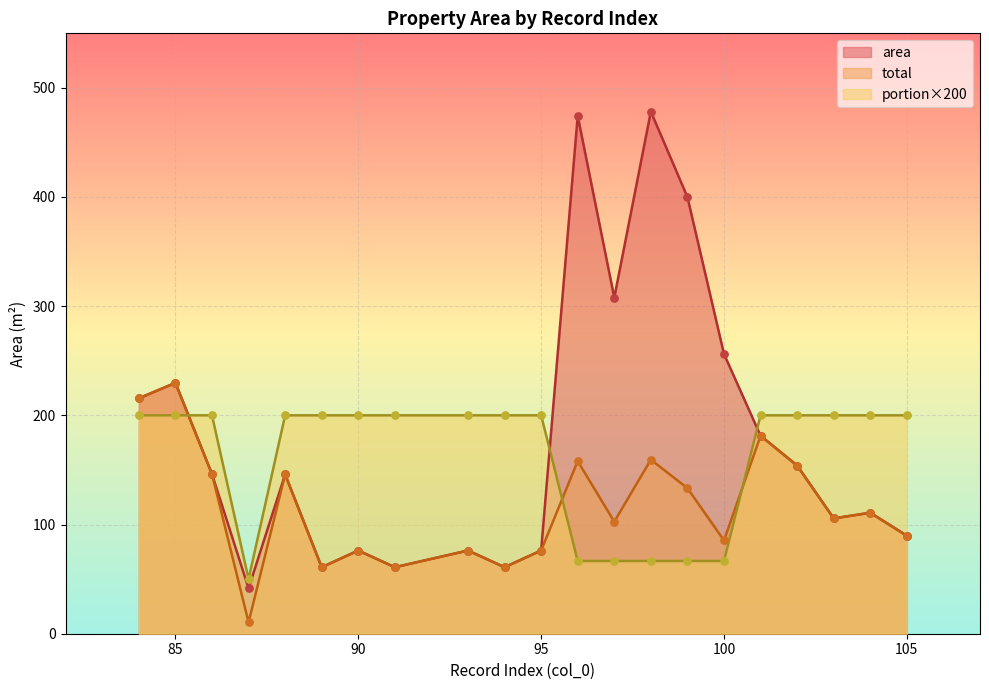

Which series contains the highest Y value?

area